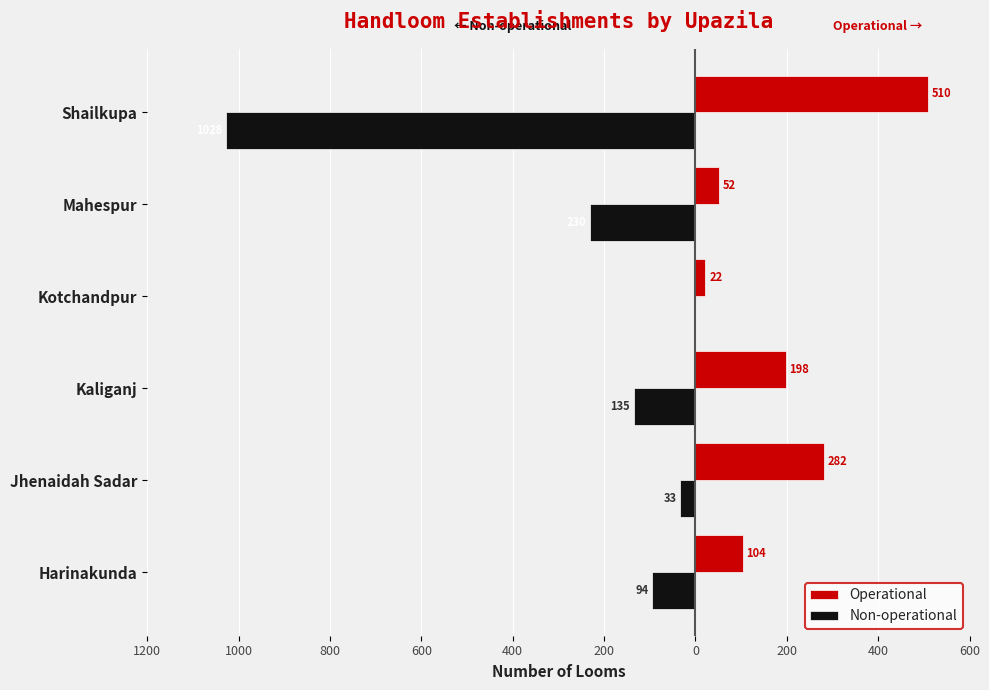

What is the difference between the maximum and minimum values in the Non-operational series?

1028